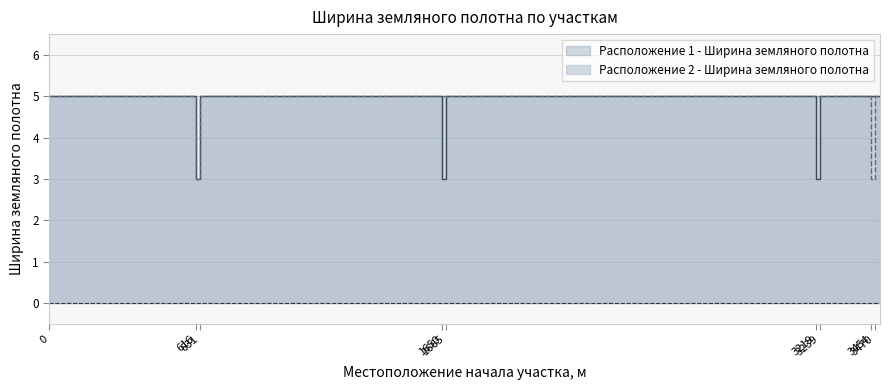

In Расположение 1 - Ширина земляного полотна, how many points are higher than both neighbors (excluding endpoints)?

2